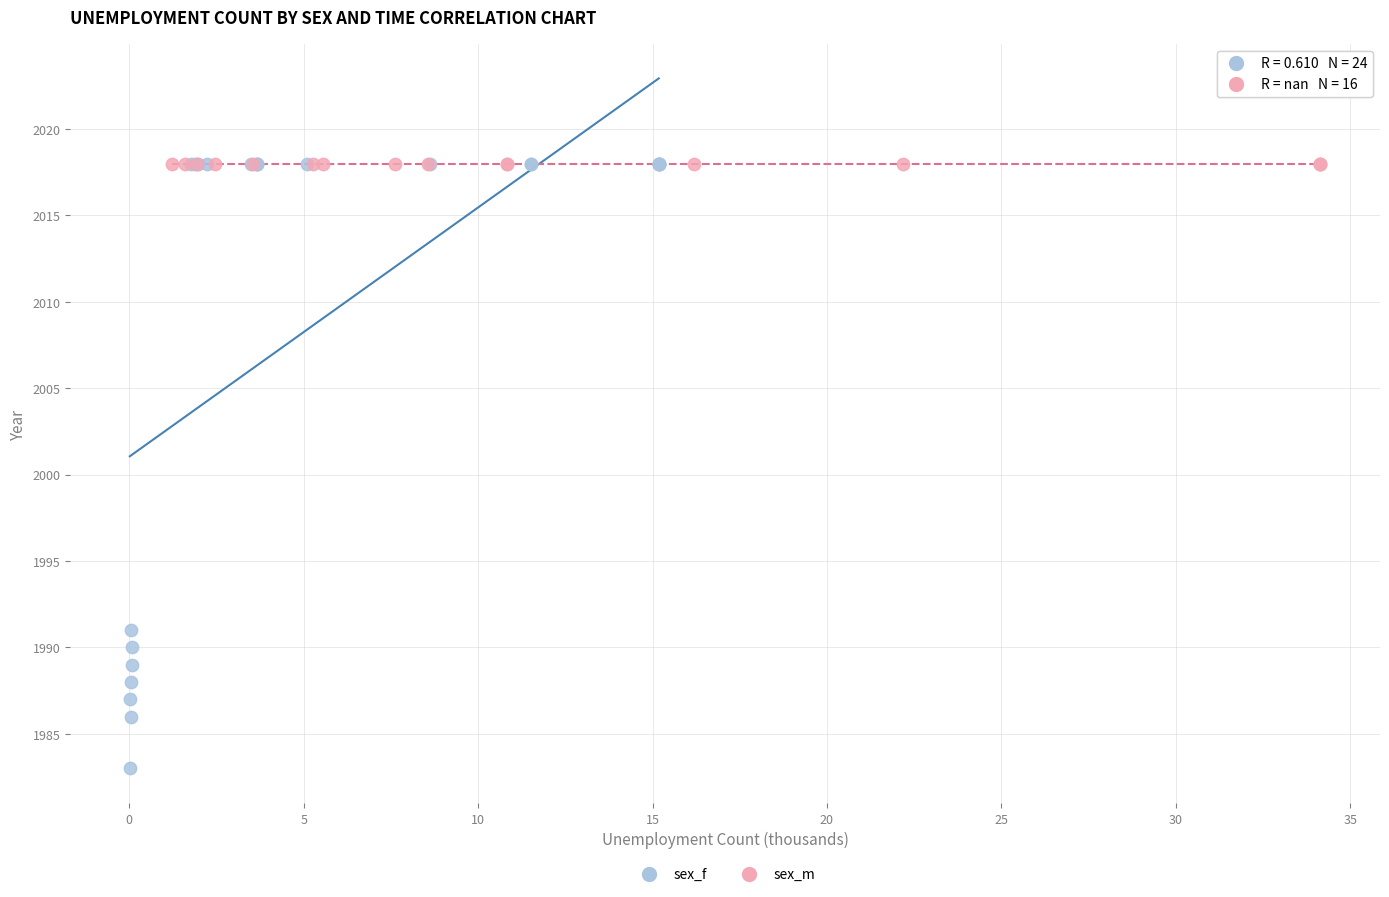

Which series reaches the minimum Y coordinate?

sex_f